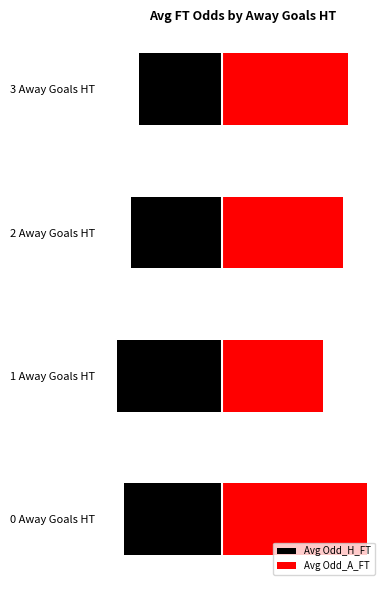

Reading left to right, list all the values displayed in this chart.

Avg Odd_H_FT: -3.1	-3.3	-2.9	-2.6
Avg Odd_A_FT: 4.5	3.1	3.8	3.9